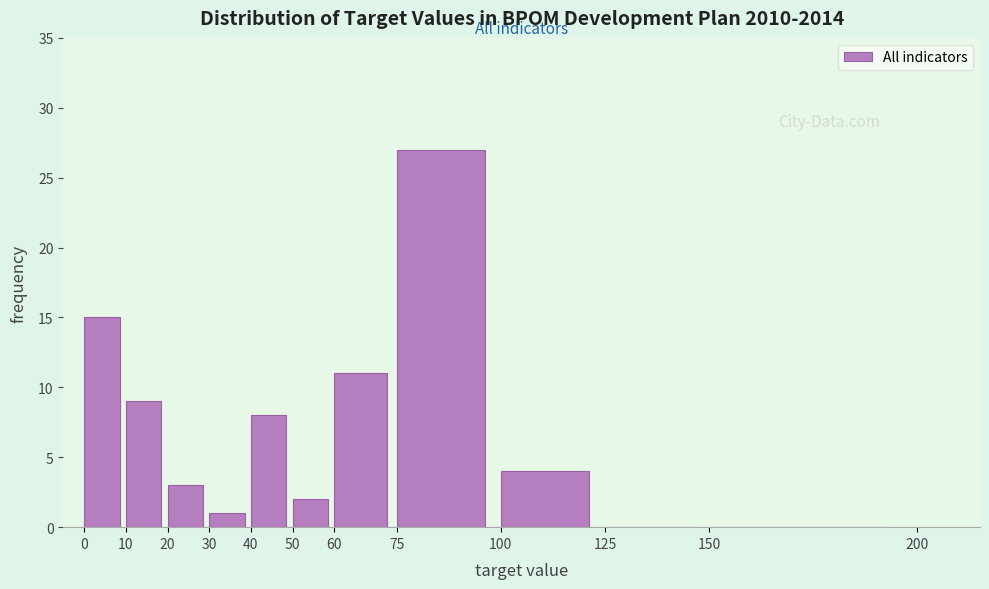

Reading left to right, list every bar in this chart as the range it spans on the x-axis followed by its height. The values are not printed on the chart, so give them approximately, as read against the axis.

0 to 10: 15
10 to 20: 9
20 to 30: 3
30 to 40: 1
40 to 50: 8
50 to 60: 2
60 to 75: 11
75 to 100: 27
100 to 125: 4
125 to 150: 0
150 to 200: 0